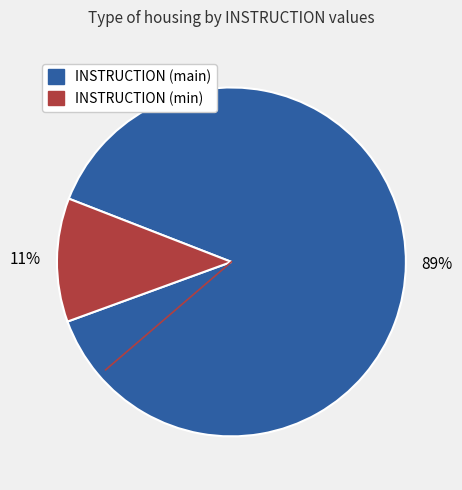

Is there any slice that represents more than half of the pie?

Yes